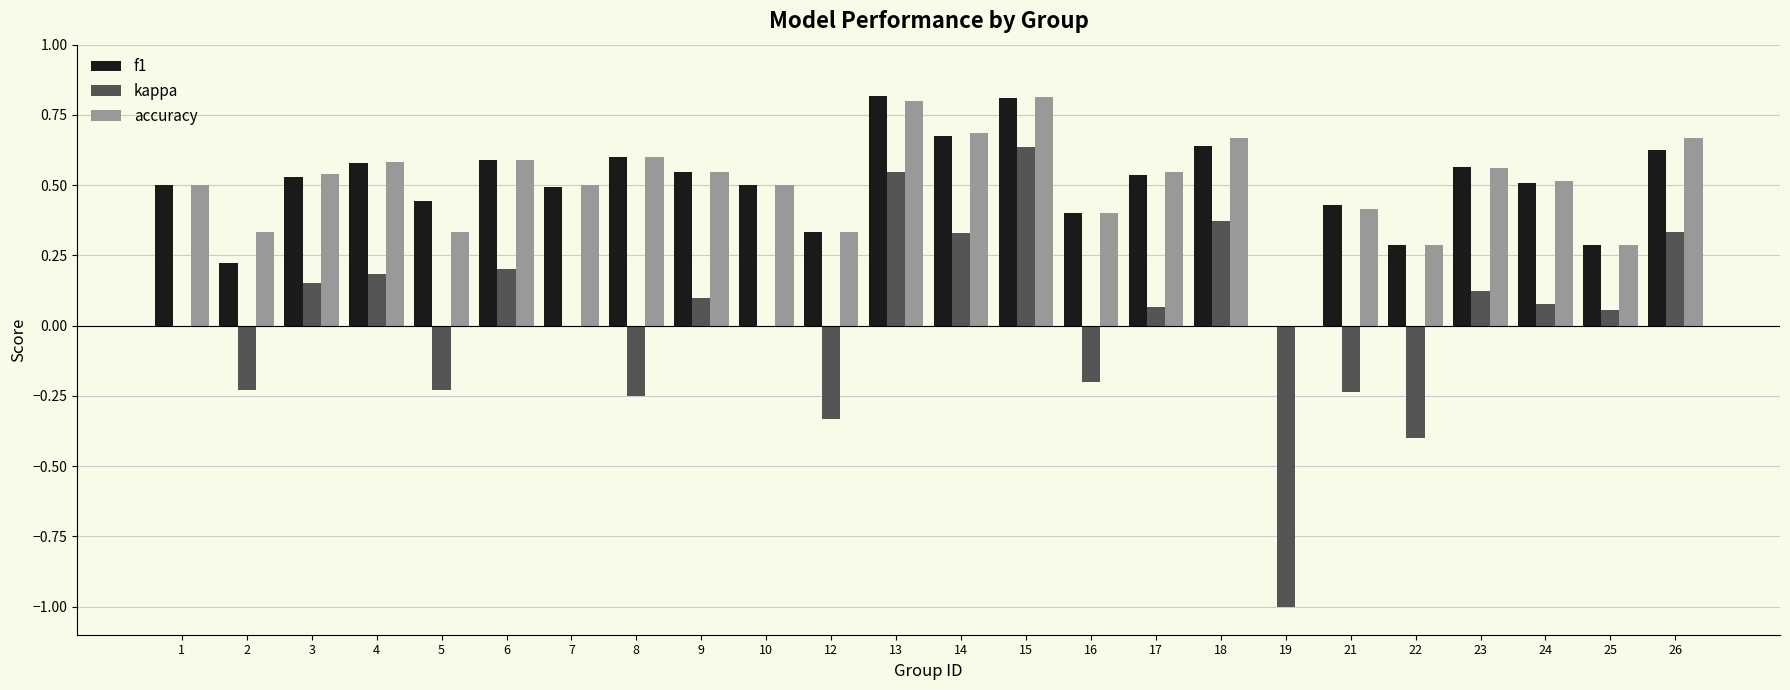

The value of accuracy at 21 is 0.7. True or false?

False